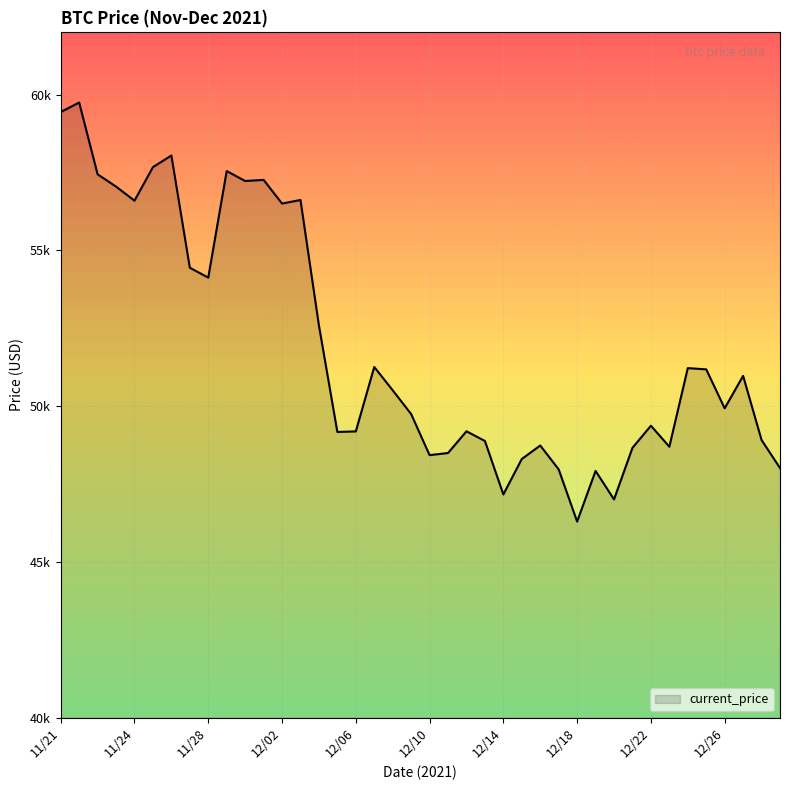

What is the greatest value displayed?

59749